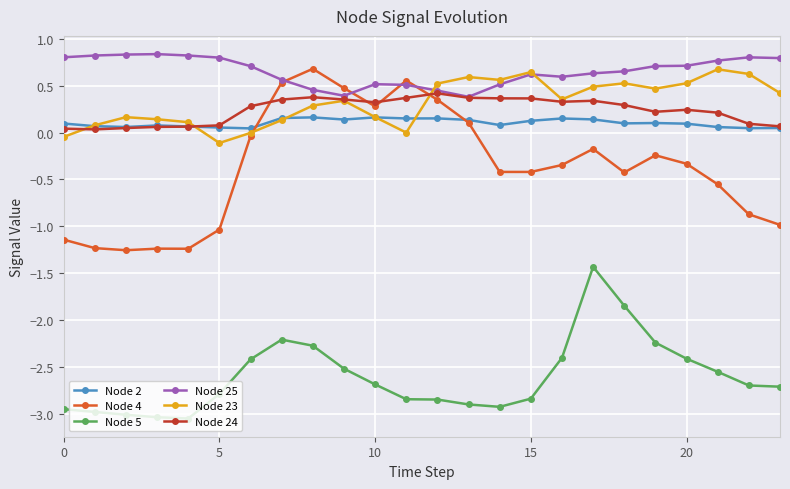

Which series has the largest total across all categories?

Node 25